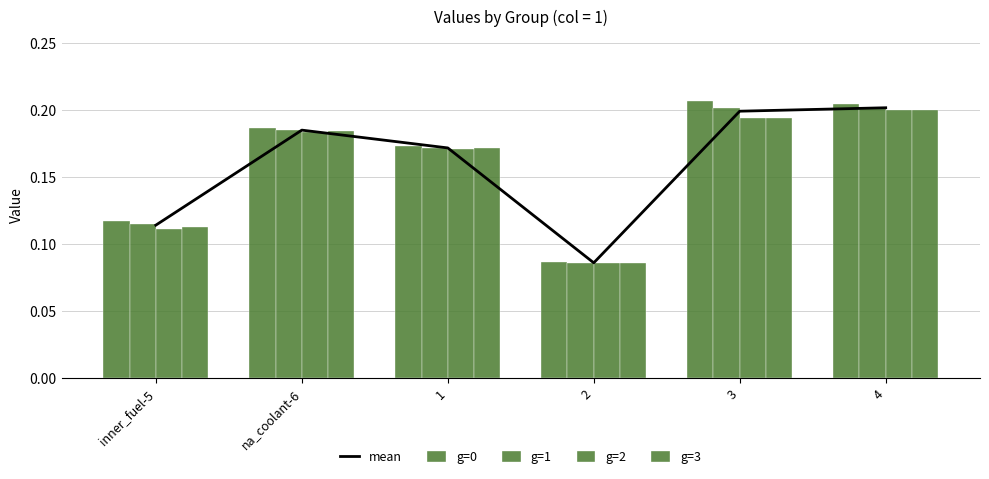

What position from the right is 4?

1